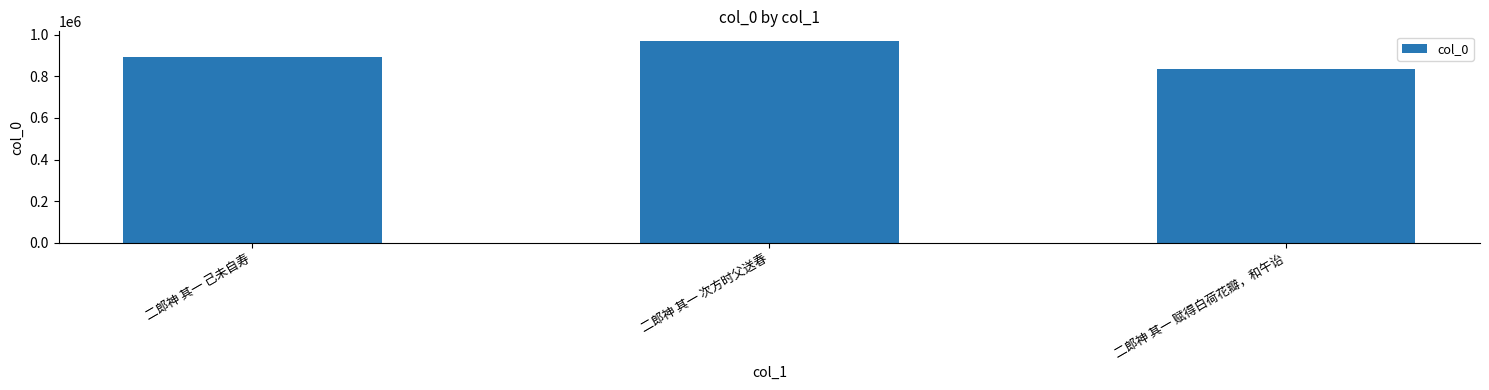

How many data points does each series have?

3